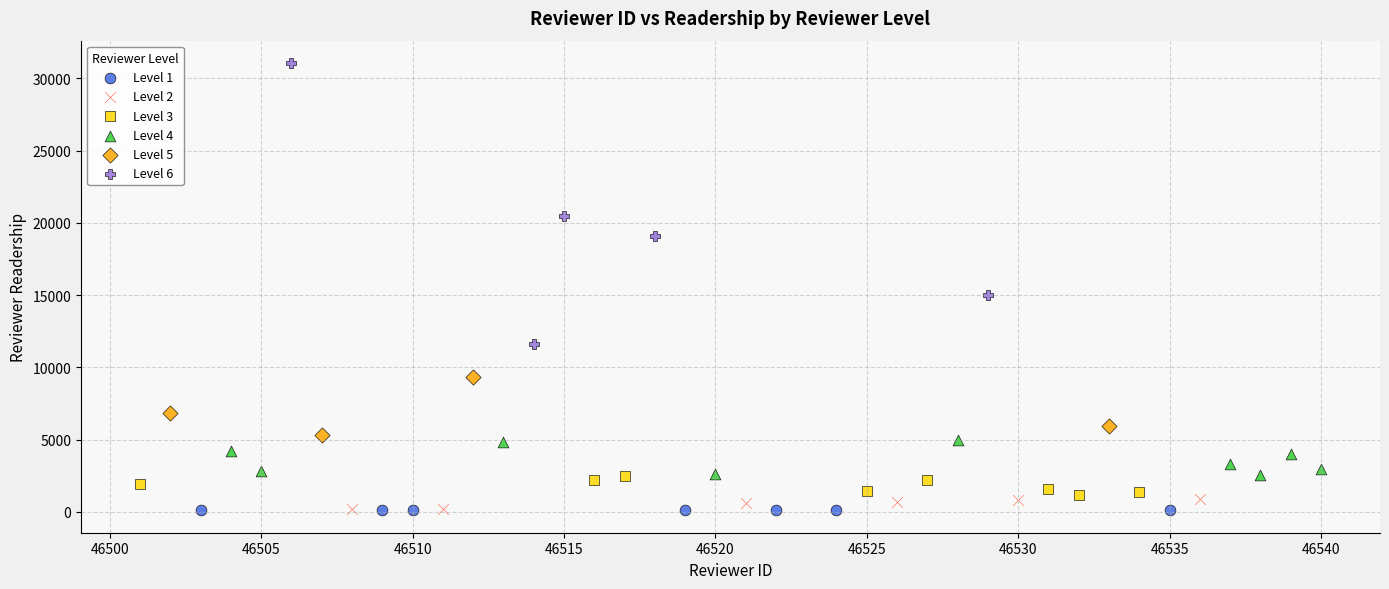

Which series reaches the maximum Y coordinate?

Level 6